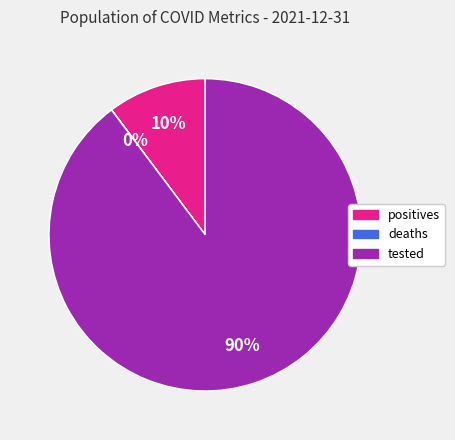

Is there any slice that represents more than half of the pie?

Yes